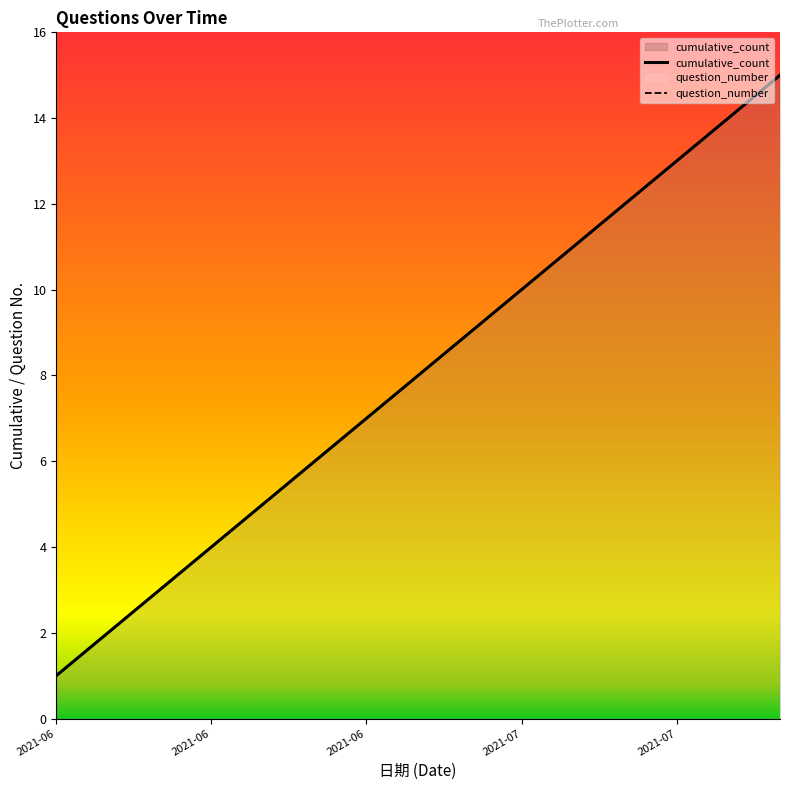

What is the difference between the question_number values at 2021-07-30 and 2021-07-05?

3